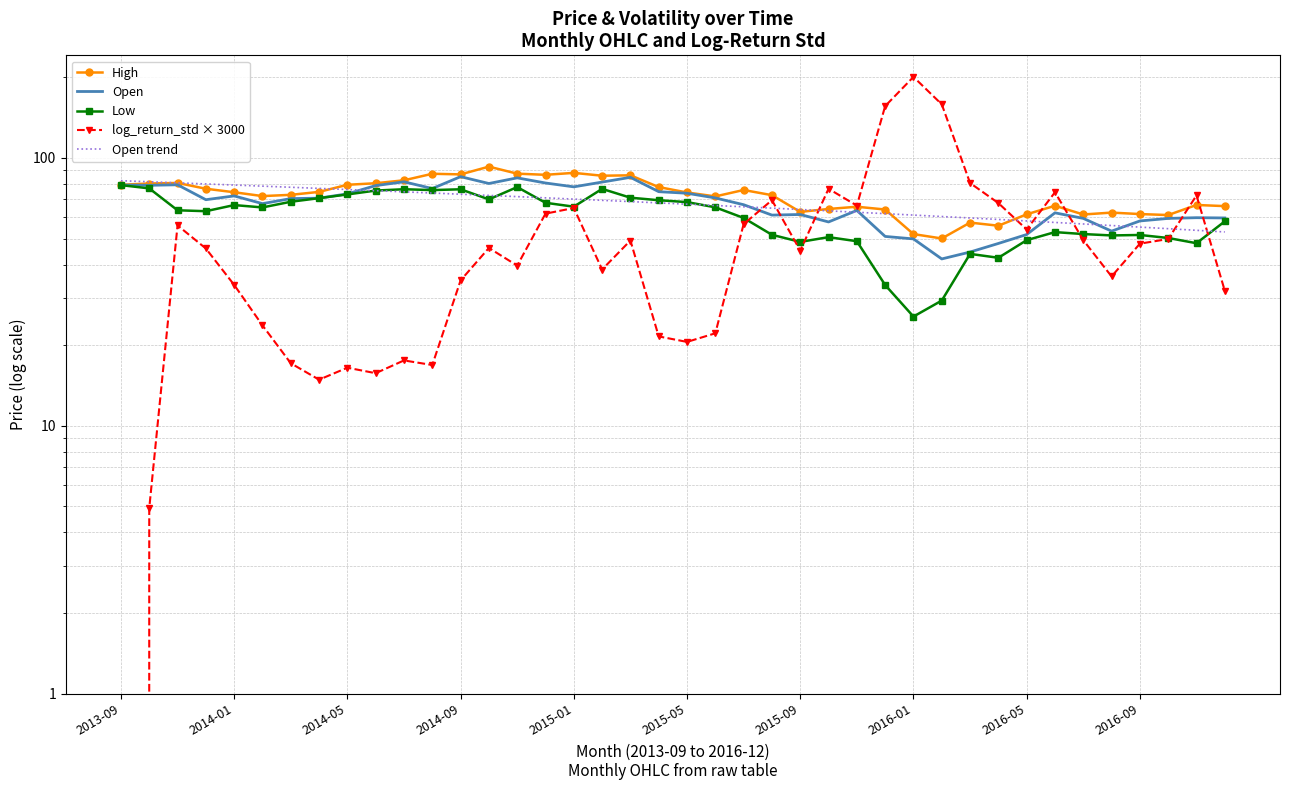

At how many categories does at least one series exceed 122?

3